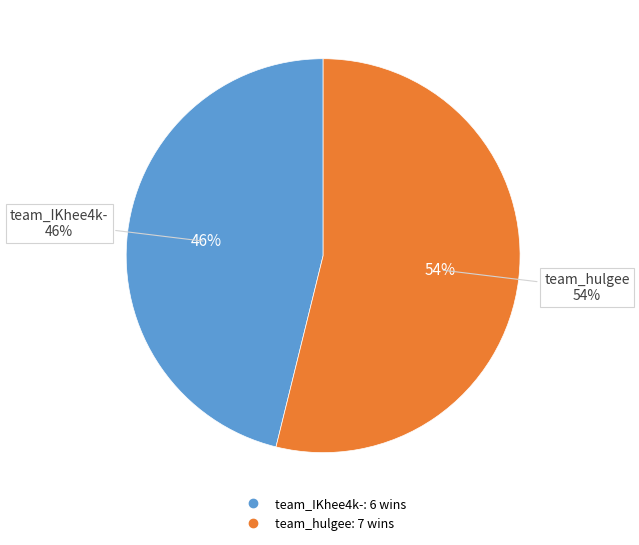

Combined, do team_hulgee and team_IKhee4k- account for over 50%?

Yes